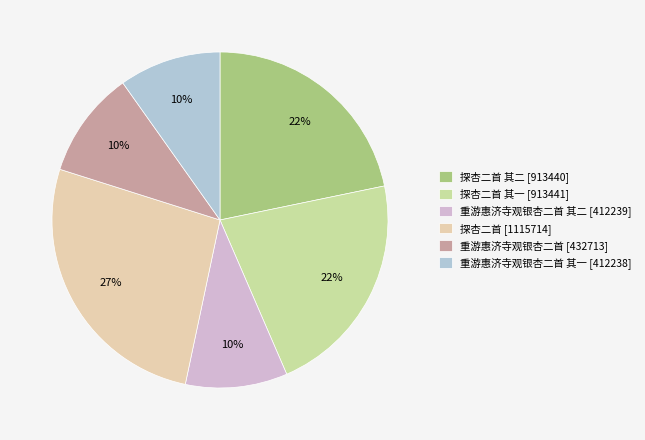

How many segments does this pie chart have?

6